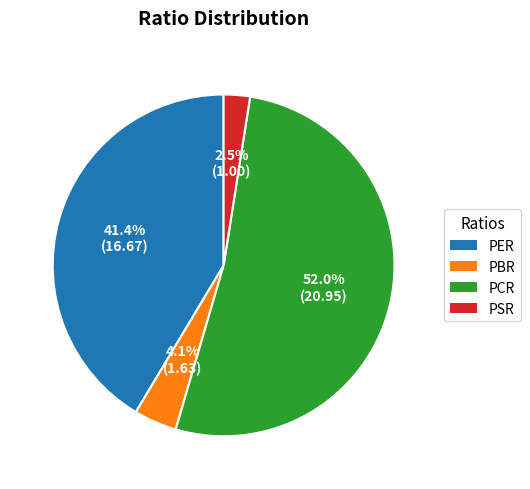

Approximately how many times larger is the value at PER compared to PCR?

0.8